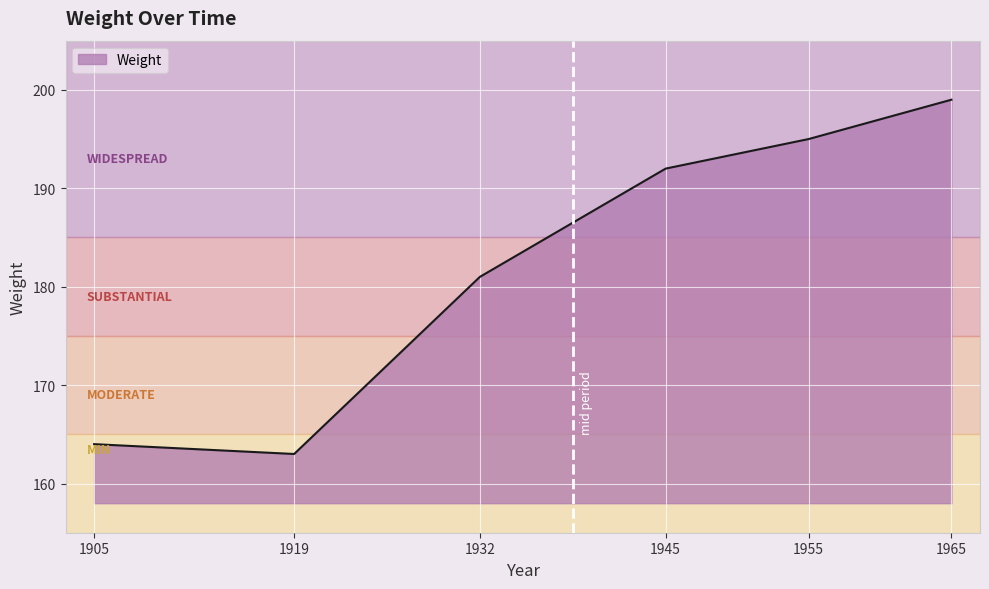

Reading right to left, list all the values displayed in this chart.

199	195	192	181	163	164